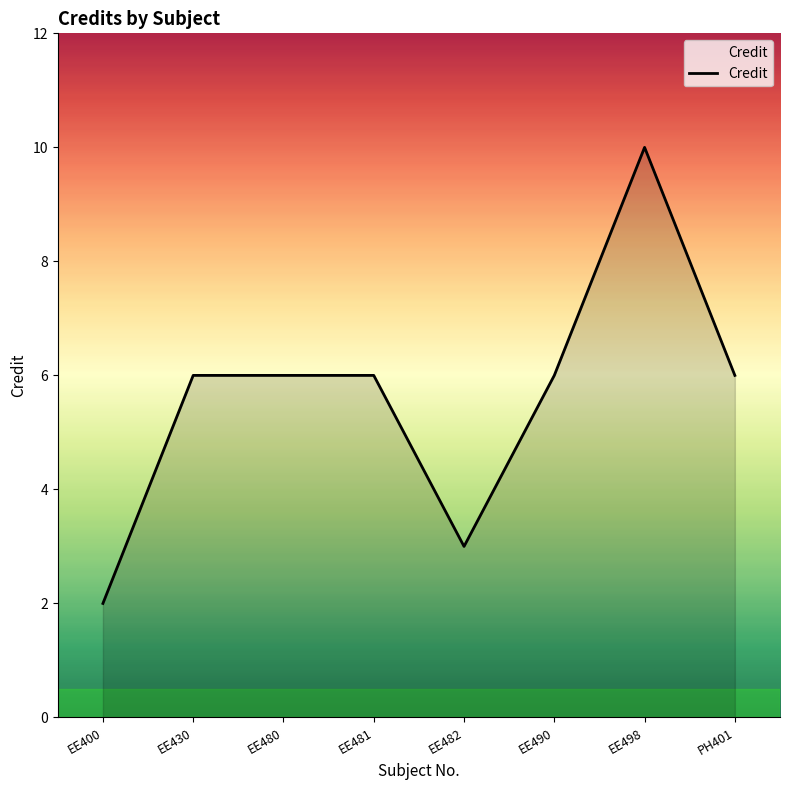

What is the approximate value at EE481?

6